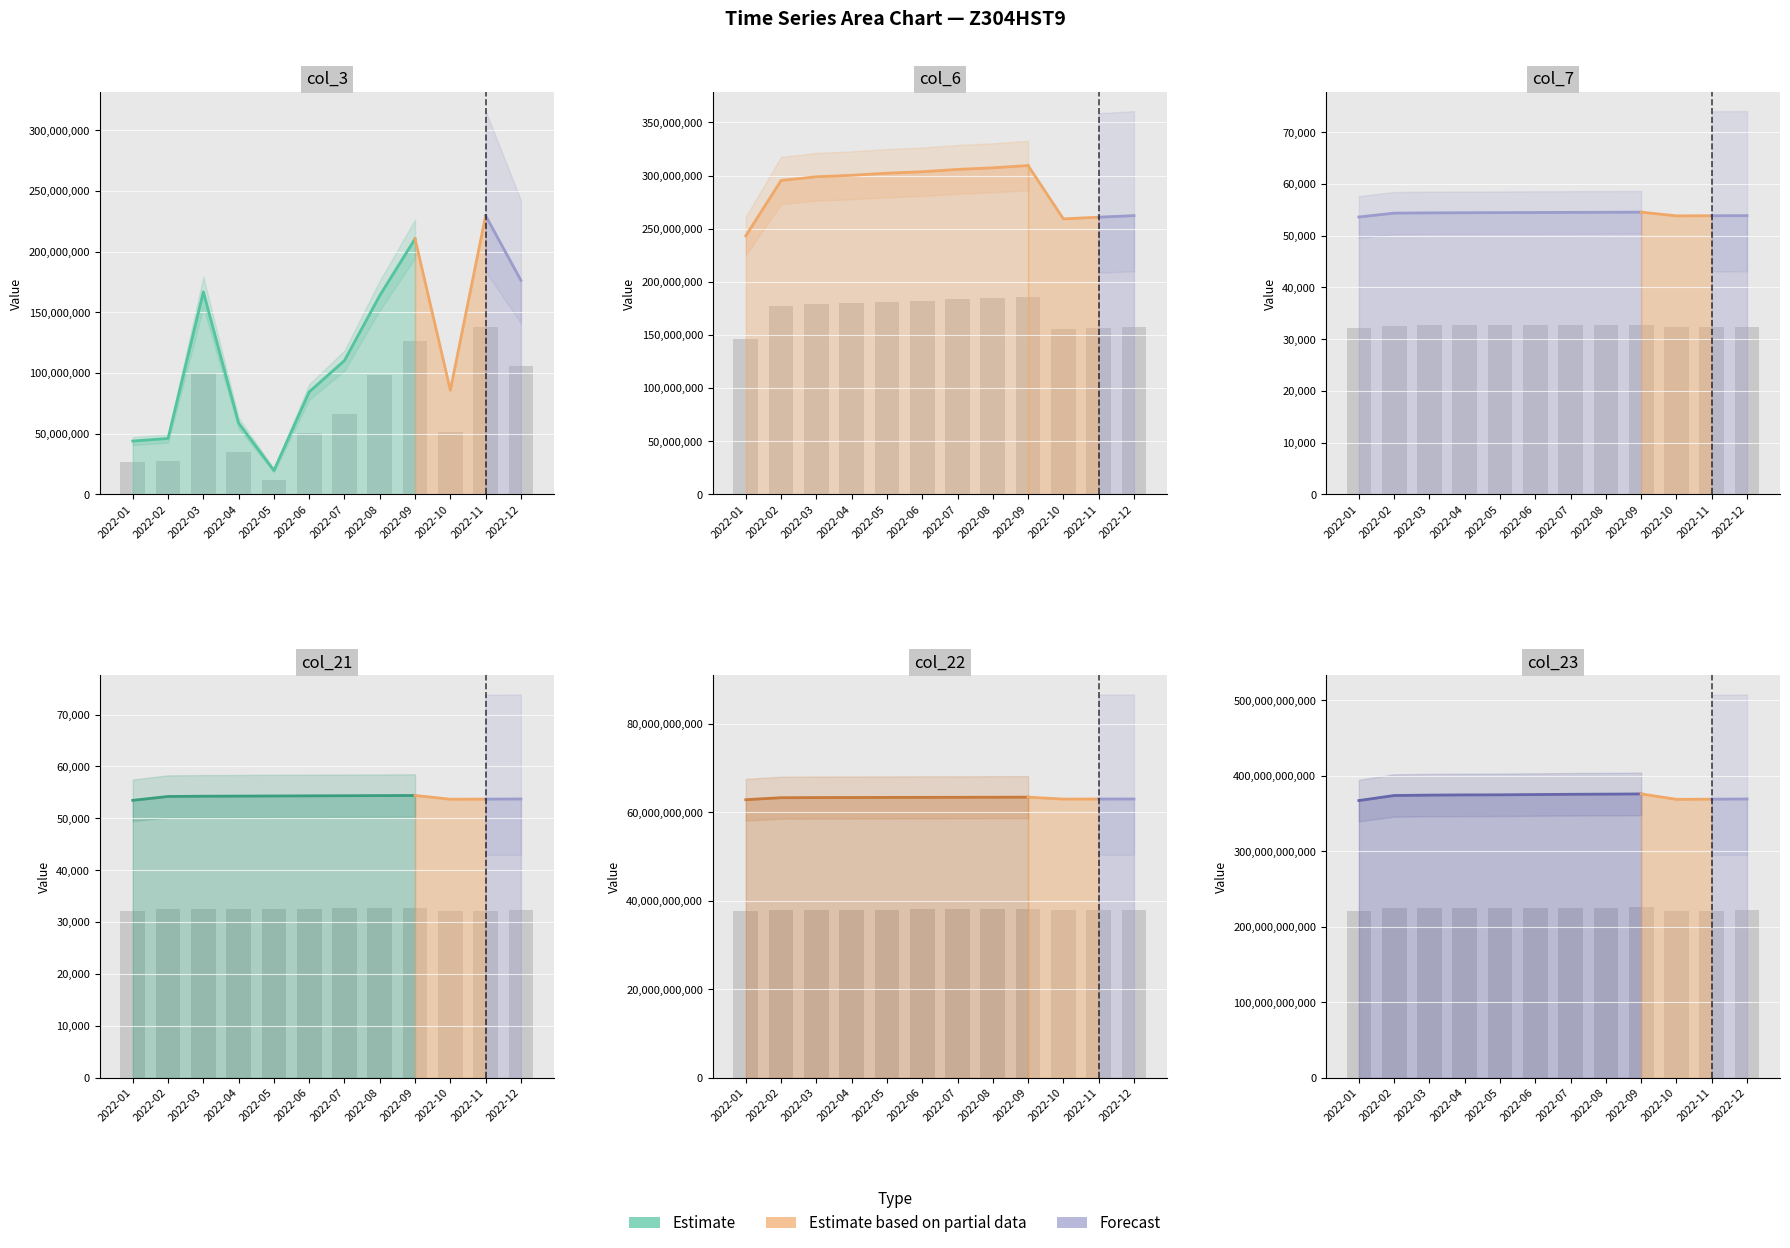

Rank the series by their maximum value, from lowest to highest.

col_21, col_7, col_3, col_6, col_22, col_23